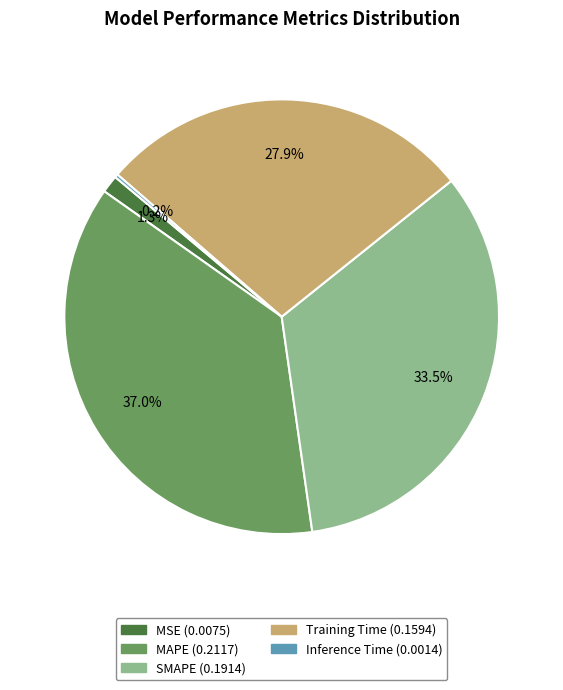

To the nearest percent, what percentage of the pie is Training Time?

28%